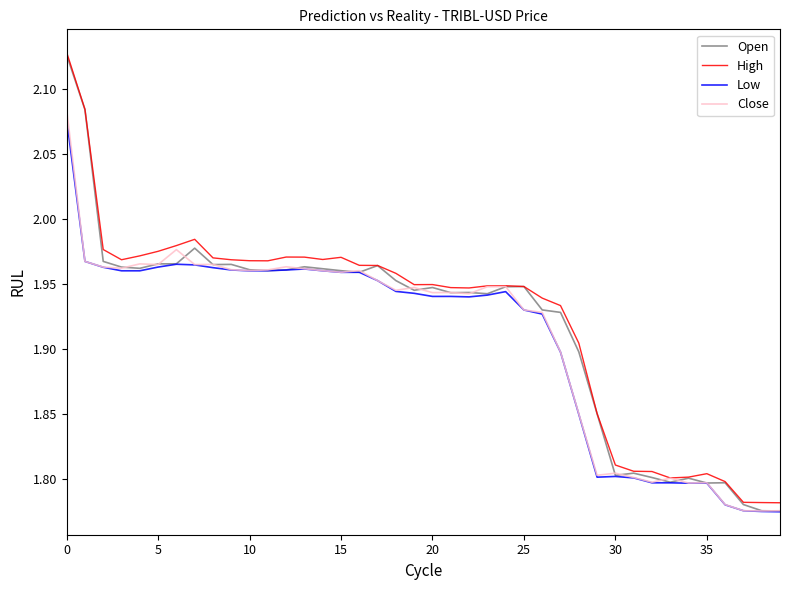

At how many categories does at least one series exceed 2?

2